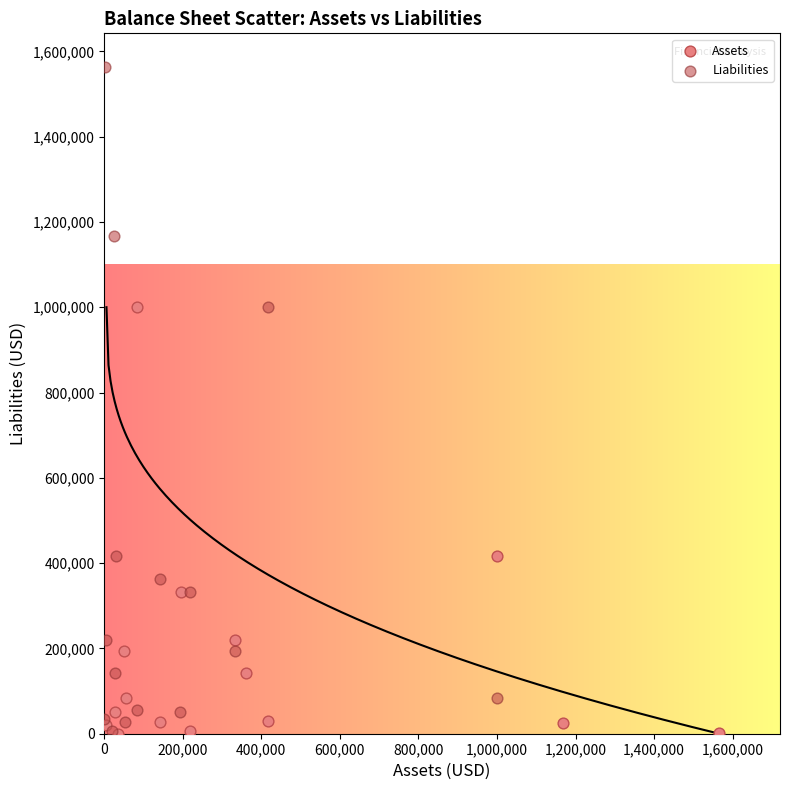

Which series contains the highest Y value?

Liabilities